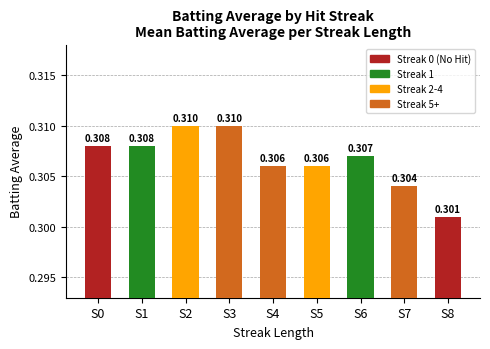

Does the chart contain any negative values?

No